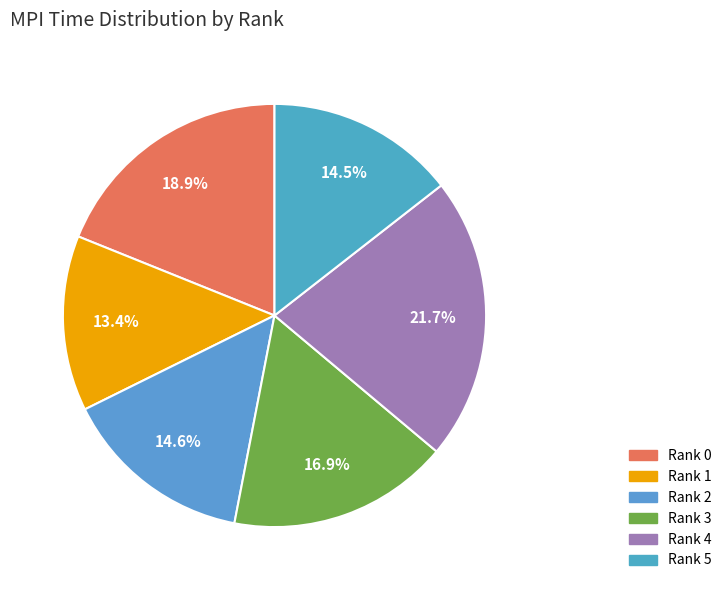

To the nearest percent, what is the combined percentage of Rank 2 and Rank 0?

34%